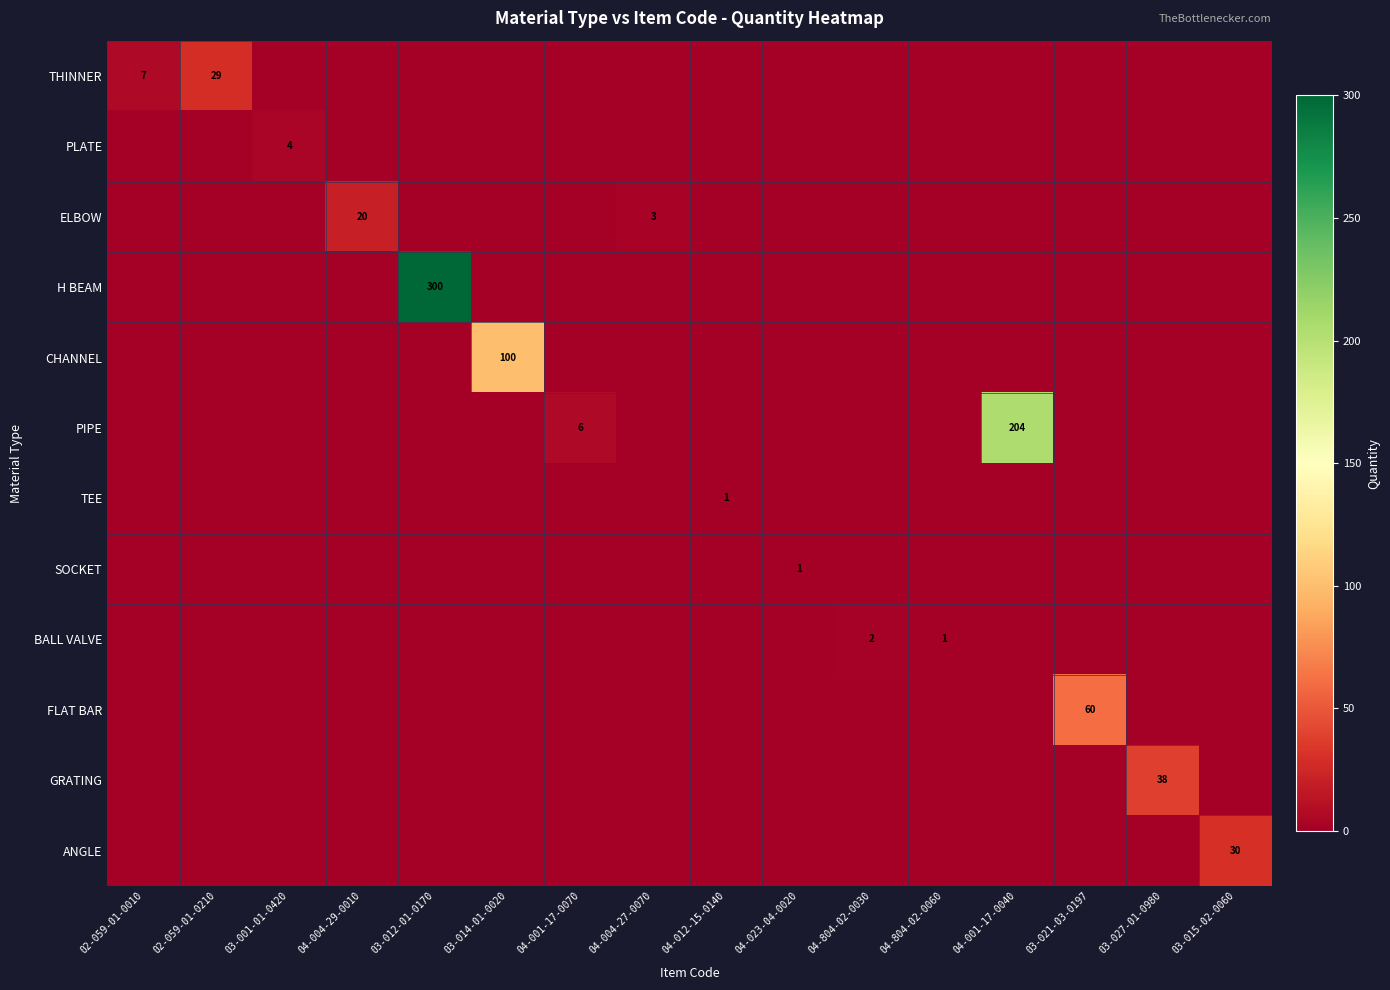

Is it true that THINNER equals 7 at 02-059-01-0010?

True